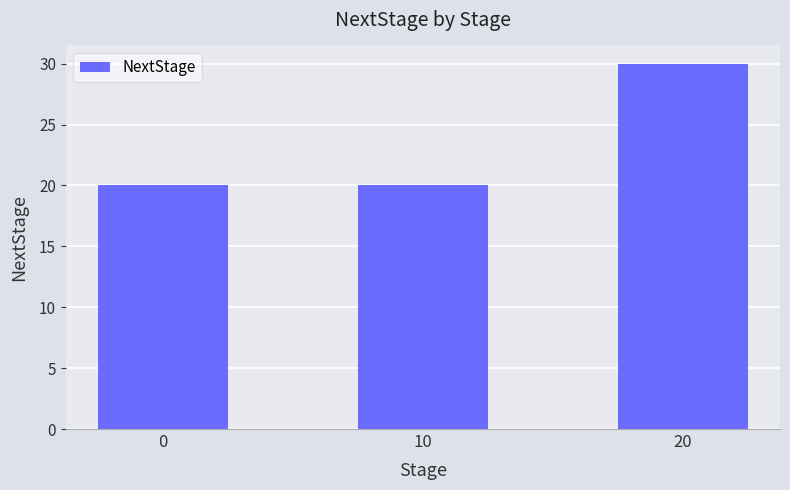

Are the bars horizontal?

No